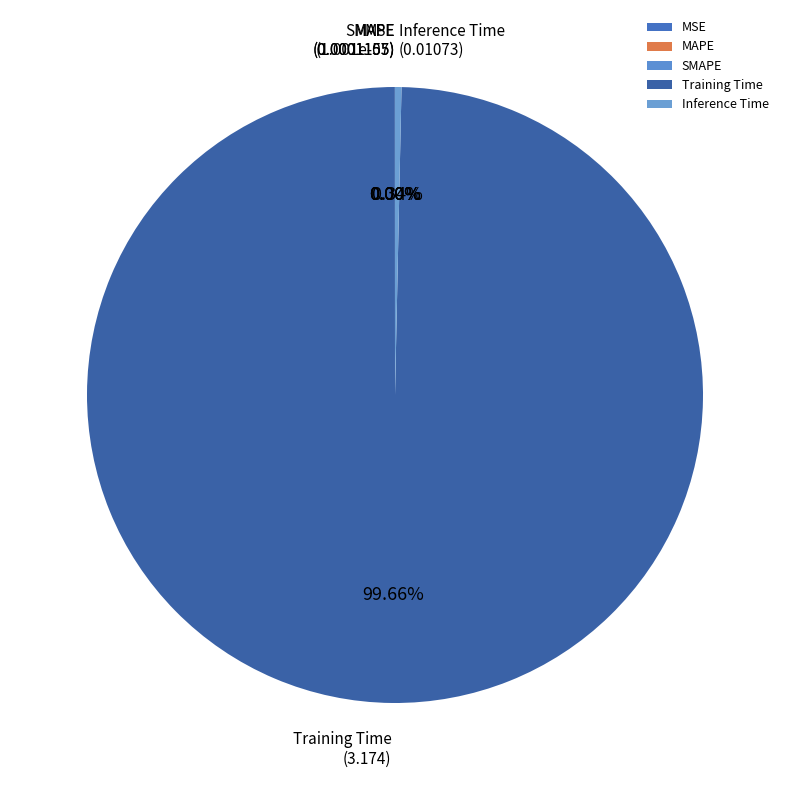

Does Training Time represent more than half of the total?

Yes